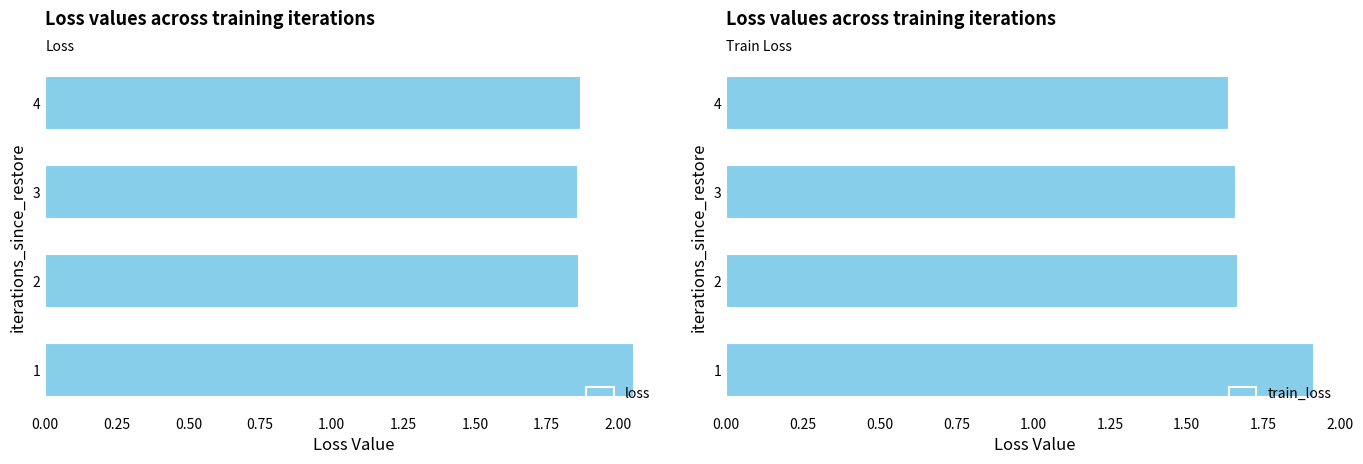

The value of loss at 3 is 2.8. True or false?

False